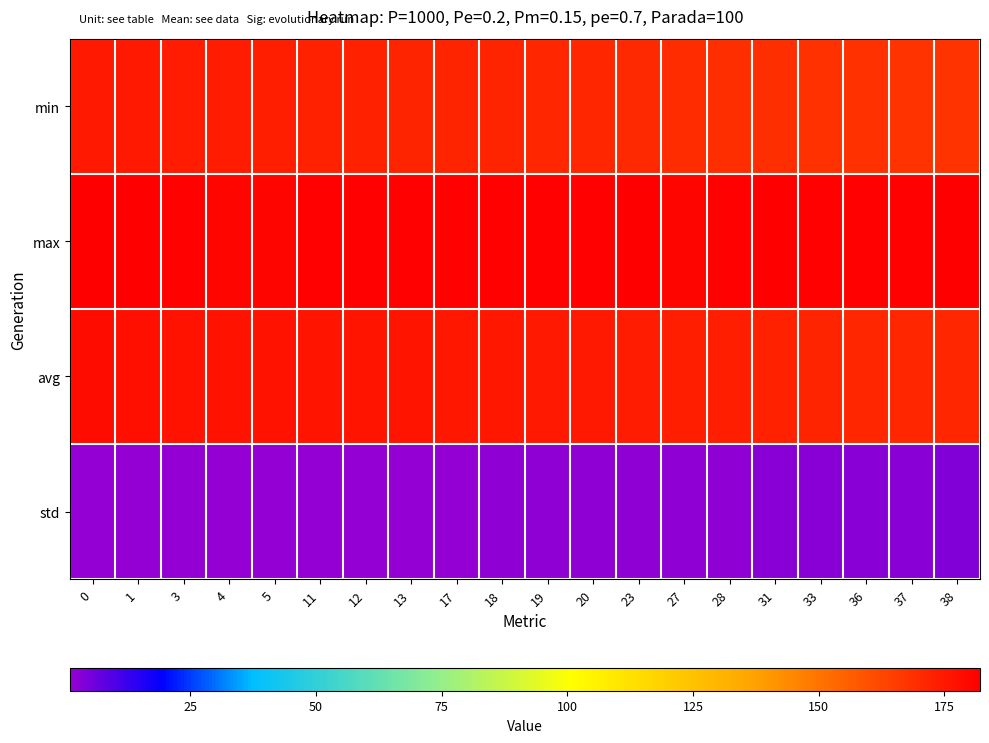

What is the difference between the highest and lowest values at 36?

177.9